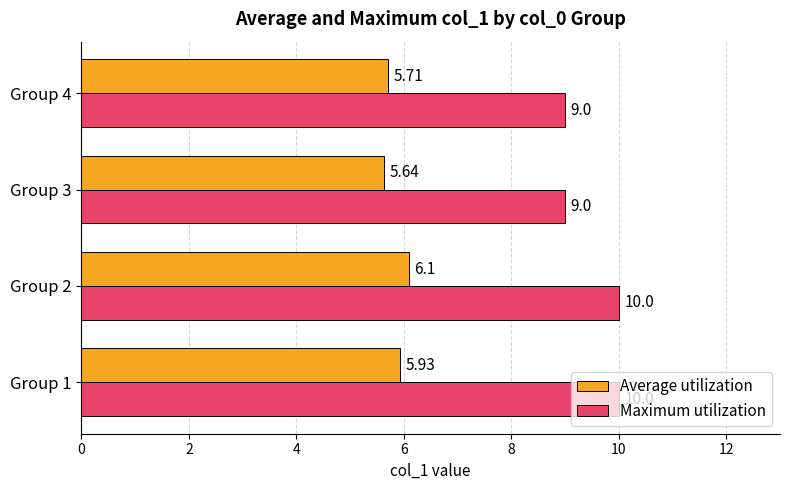

What is the difference between the maximum and minimum values in the Average utilization series?

0.5